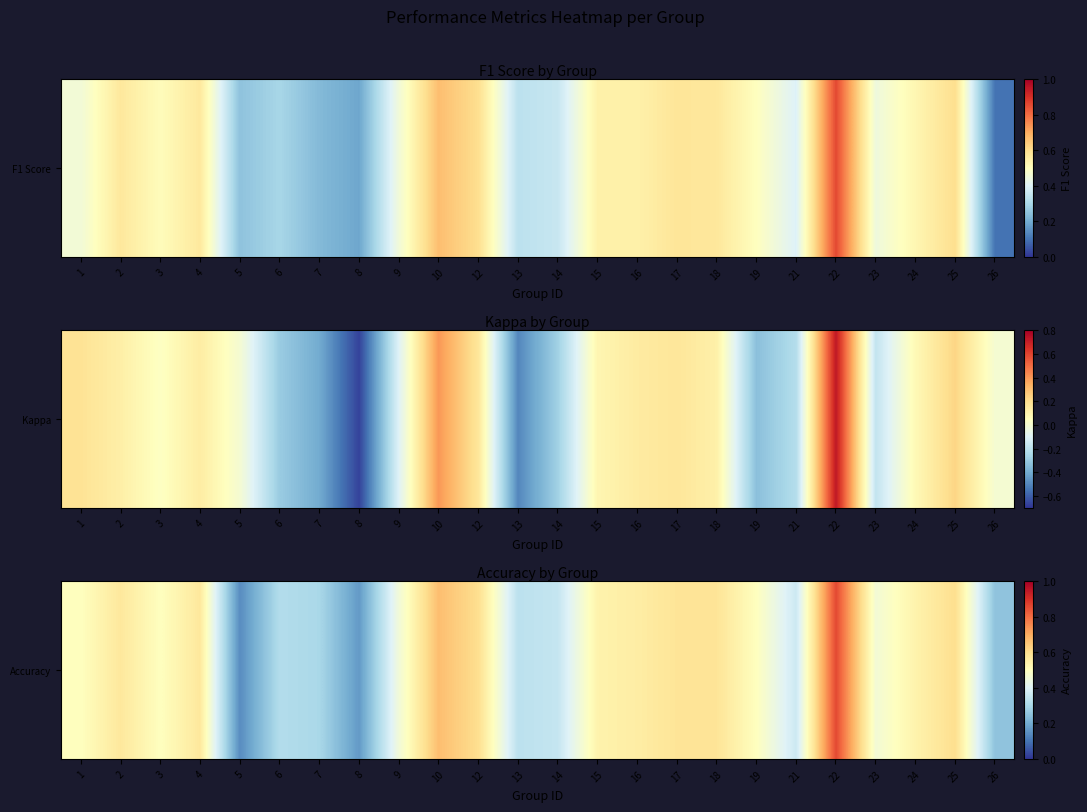

Reading right to left, extract all data points from this chart.

26=0.2	25=0.6	24=0.5	23=0.5	22=0.9	21=0.4	19=0.5	18=0.6	17=0.6	16=0.6	15=0.5	14=0.3	13=0.3	12=0.6	10=0.7	9=0.5	8=0.2	7=0.3	6=0.3	5=0.1	4=0.6	3=0.5	2=0.6	1=0.5